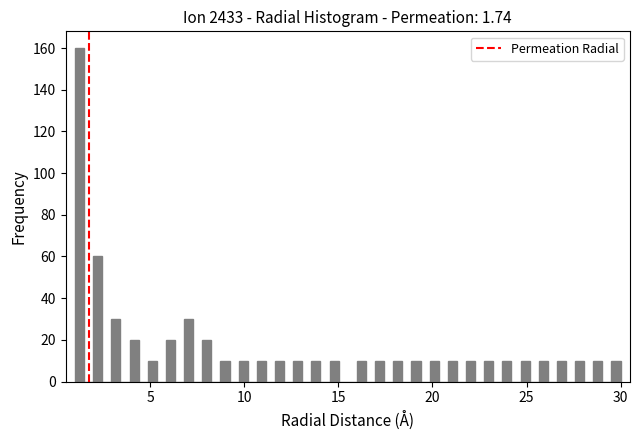

Read against the x-axis, roughly where is the centre of the tallest bar?

1.0